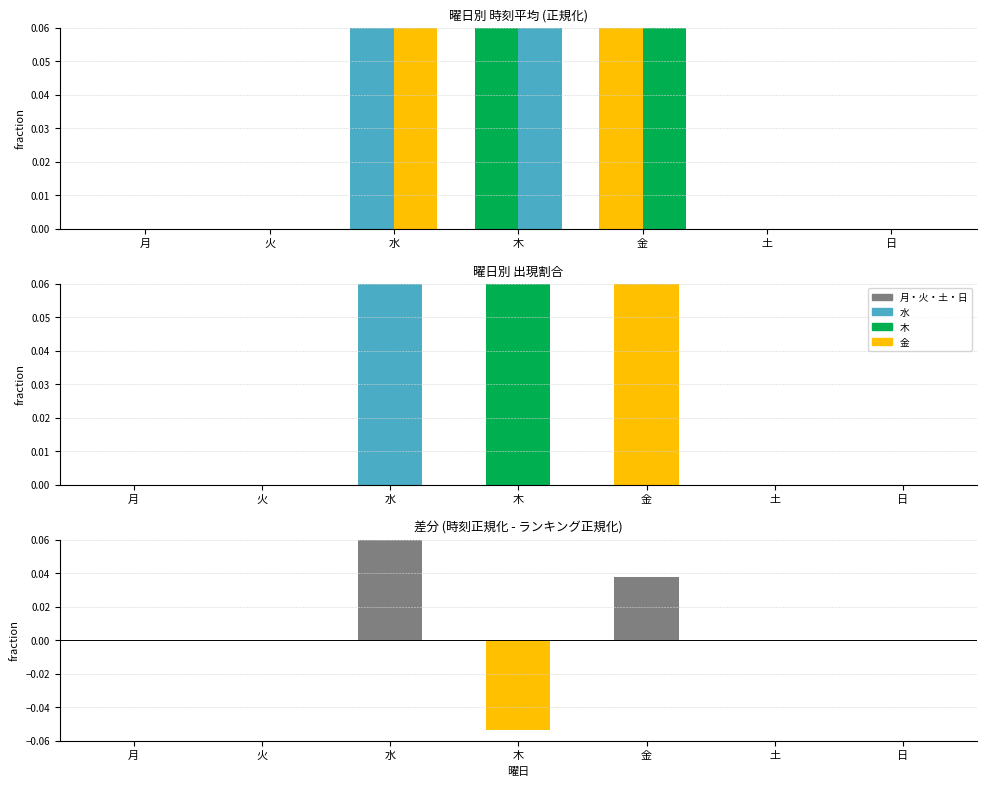

What is the difference between the second highest and second lowest values in the 出現割合 series?

0.4